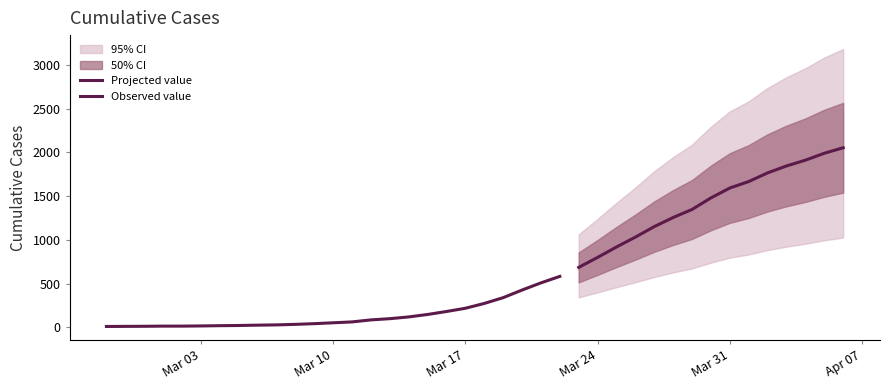

What is the sum of the values at 2020-03-04 and 2020-03-18?

292